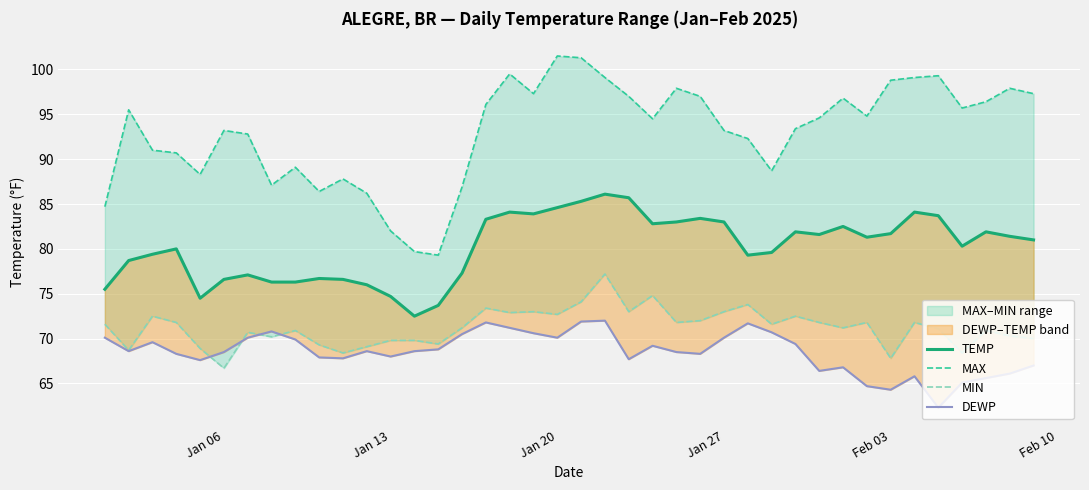

Reading left to right, list all the values displayed in this chart.

TEMP: 75.5	78.7	79.4	80.0	74.5	76.6	77.1	76.3	76.3	76.7	76.6	76.0	74.7	72.5	73.7	77.3	83.3	84.1	83.9	84.6	85.3	86.1	85.7	82.8	83.0	83.4	83.0	79.3	79.6	81.9	81.6	82.5	81.3	81.7	84.1	83.7	80.3	81.9	81.4	81.0
MAX: 84.7	95.5	91.0	90.7	88.3	93.2	92.8	87.1	89.1	86.4	87.8	86.2	82.0	79.7	79.3	86.9	96.1	99.5	97.3	101.5	101.3	99.1	97.0	94.5	97.9	97.0	93.2	92.3	88.7	93.4	94.6	96.8	94.8	98.8	99.1	99.3	95.7	96.4	97.9	97.3
MIN: 71.6	68.7	72.5	71.8	68.9	66.7	70.7	70.2	70.9	69.3	68.4	69.1	69.8	69.8	69.4	71.2	73.4	72.9	73.0	72.7	74.1	77.2	73.0	74.8	71.8	72.0	73.0	73.8	71.6	72.5	71.8	71.2	71.8	67.8	71.8	71.1	68.4	70.9	70.3	70.0
DEWP: 70.1	68.6	69.6	68.3	67.6	68.5	70.1	70.8	69.9	67.9	67.8	68.6	68.0	68.6	68.8	70.5	71.8	71.2	70.6	70.1	71.9	72.0	67.7	69.2	68.5	68.3	70.1	71.7	70.7	69.4	66.4	66.8	64.7	64.3	65.8	62.3	65.1	65.6	66.1	67.0